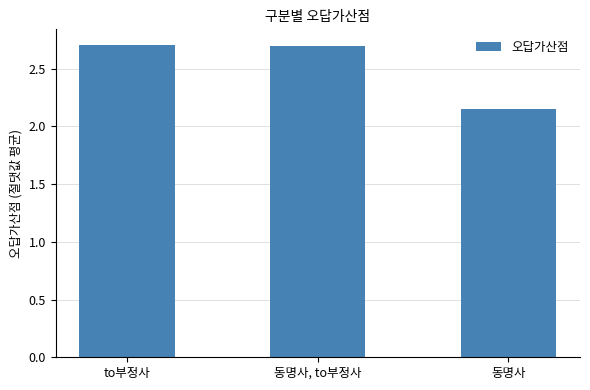

Does the chart contain stacked bars?

No